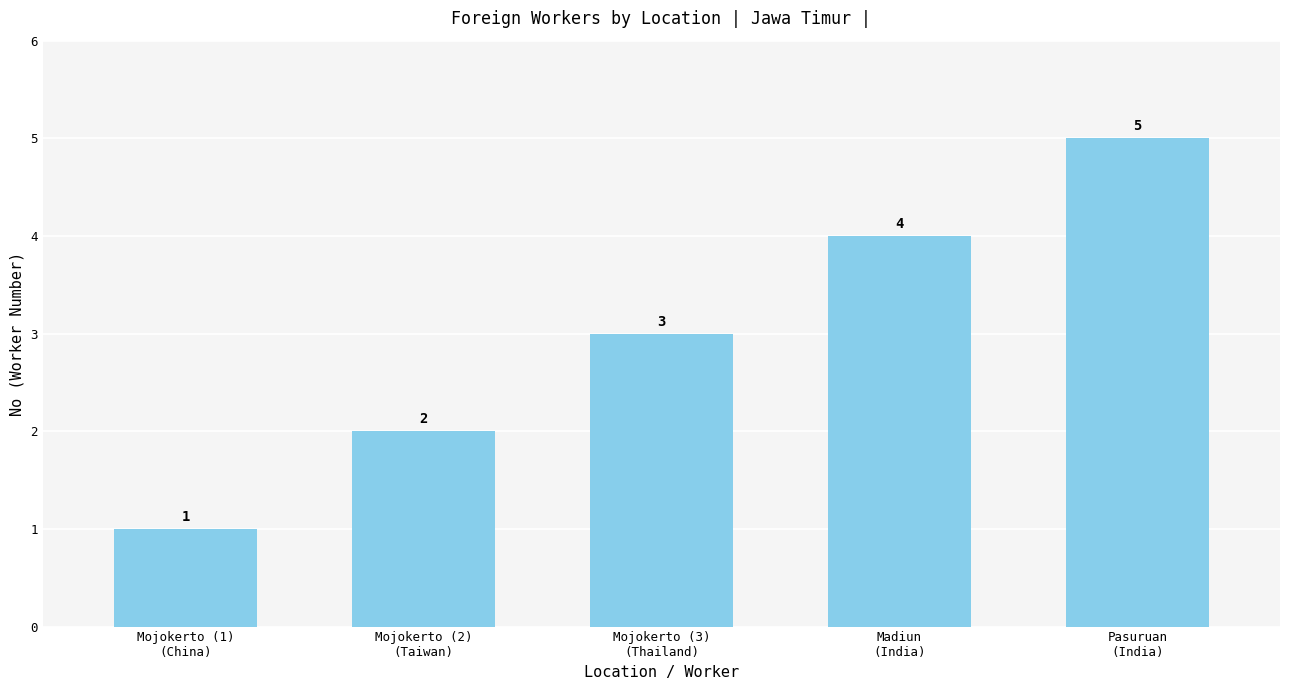

Which label corresponds to the largest value in the chart?

Pasuruan
(India)